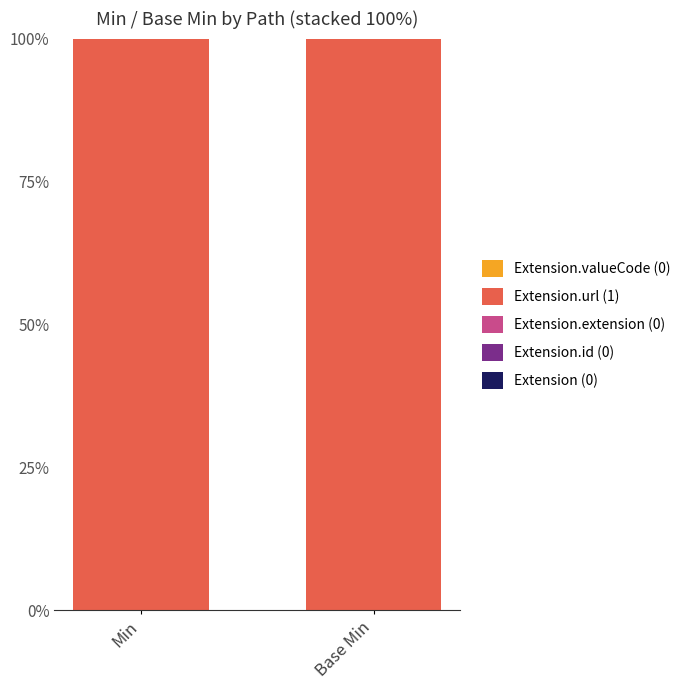

At how many categories does at least one series exceed 0?

2